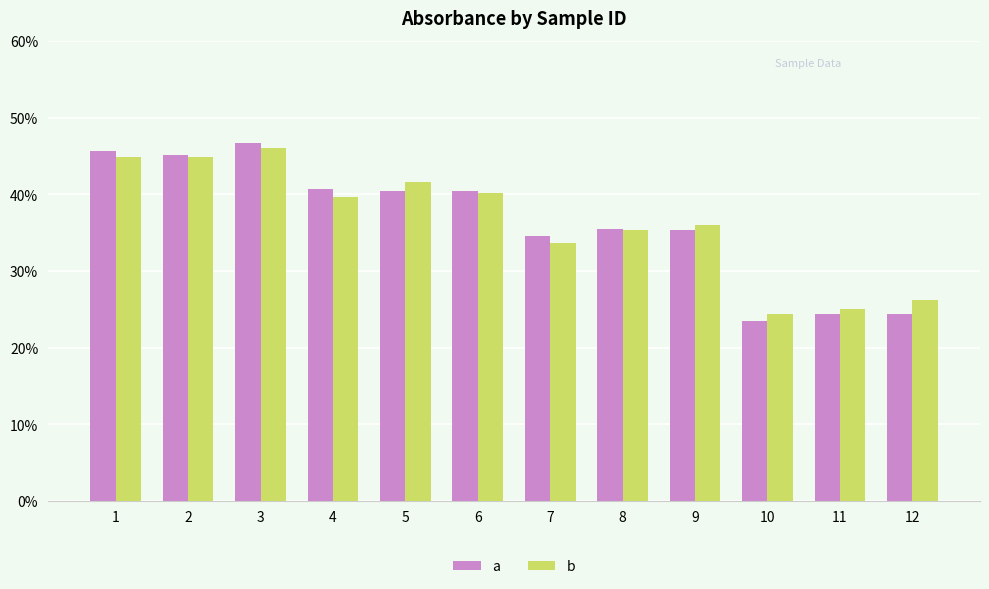

What are all the series names shown in the legend?

a, b